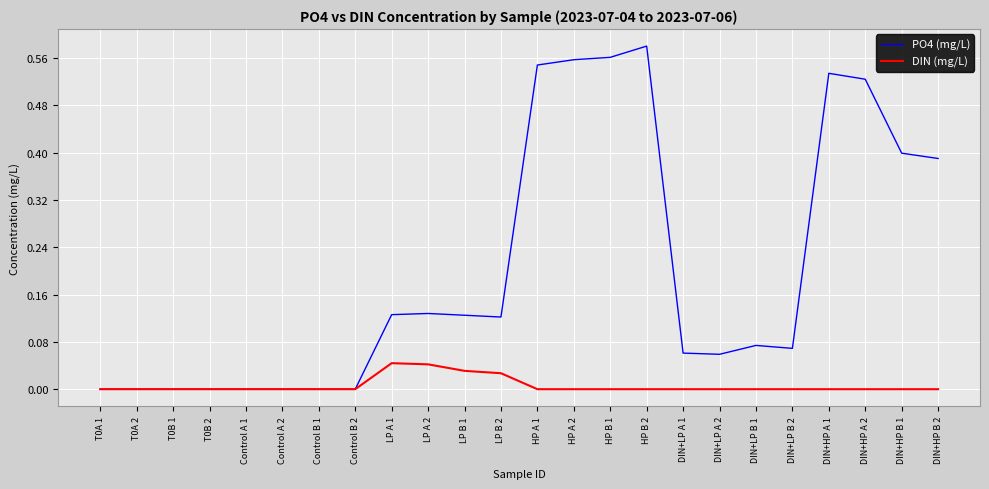

The PO4 (mg/L) series shows 0.0 at Control A 1. True or false?

True